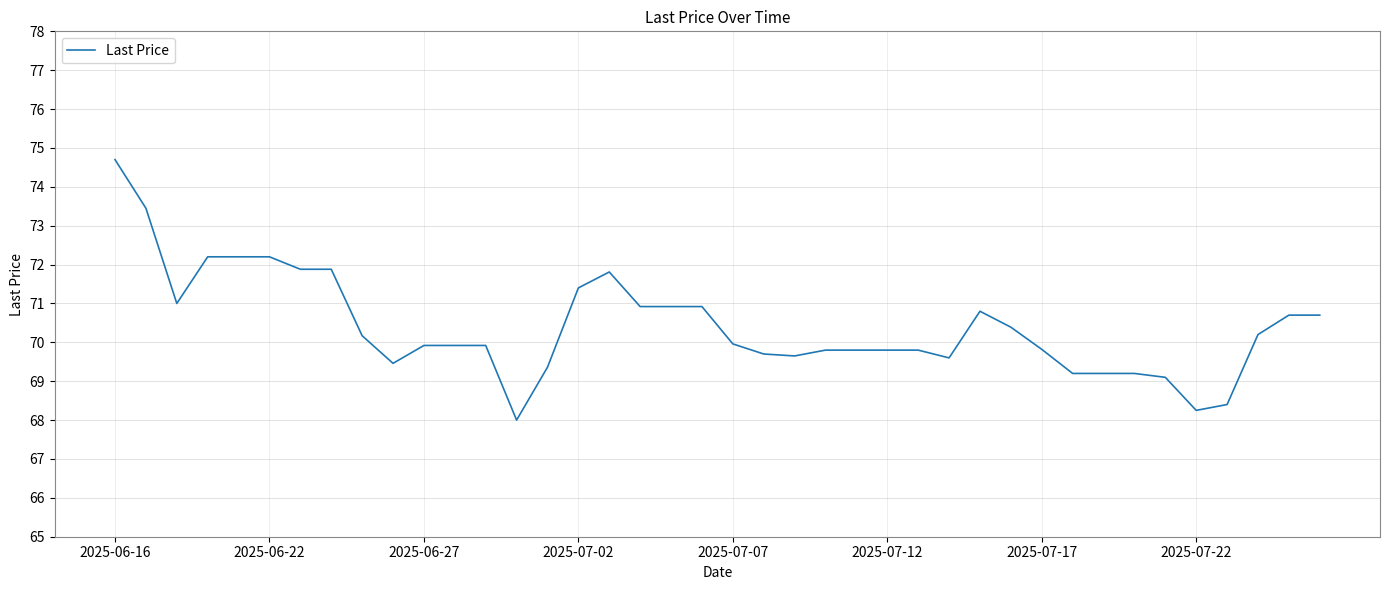

What is the difference between the maximum and minimum values?

6.7